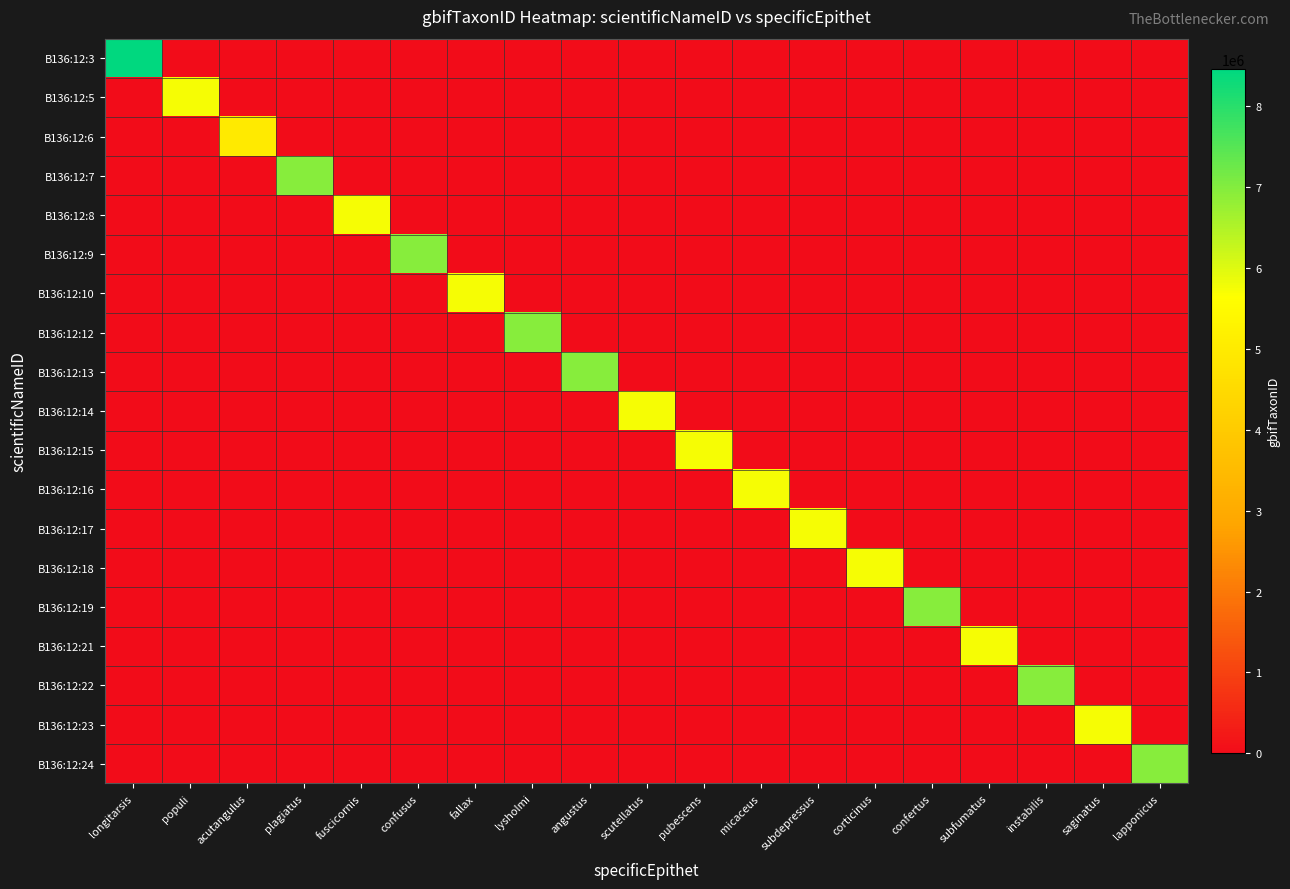

At how many categories does at least one series exceed 4226739?

19